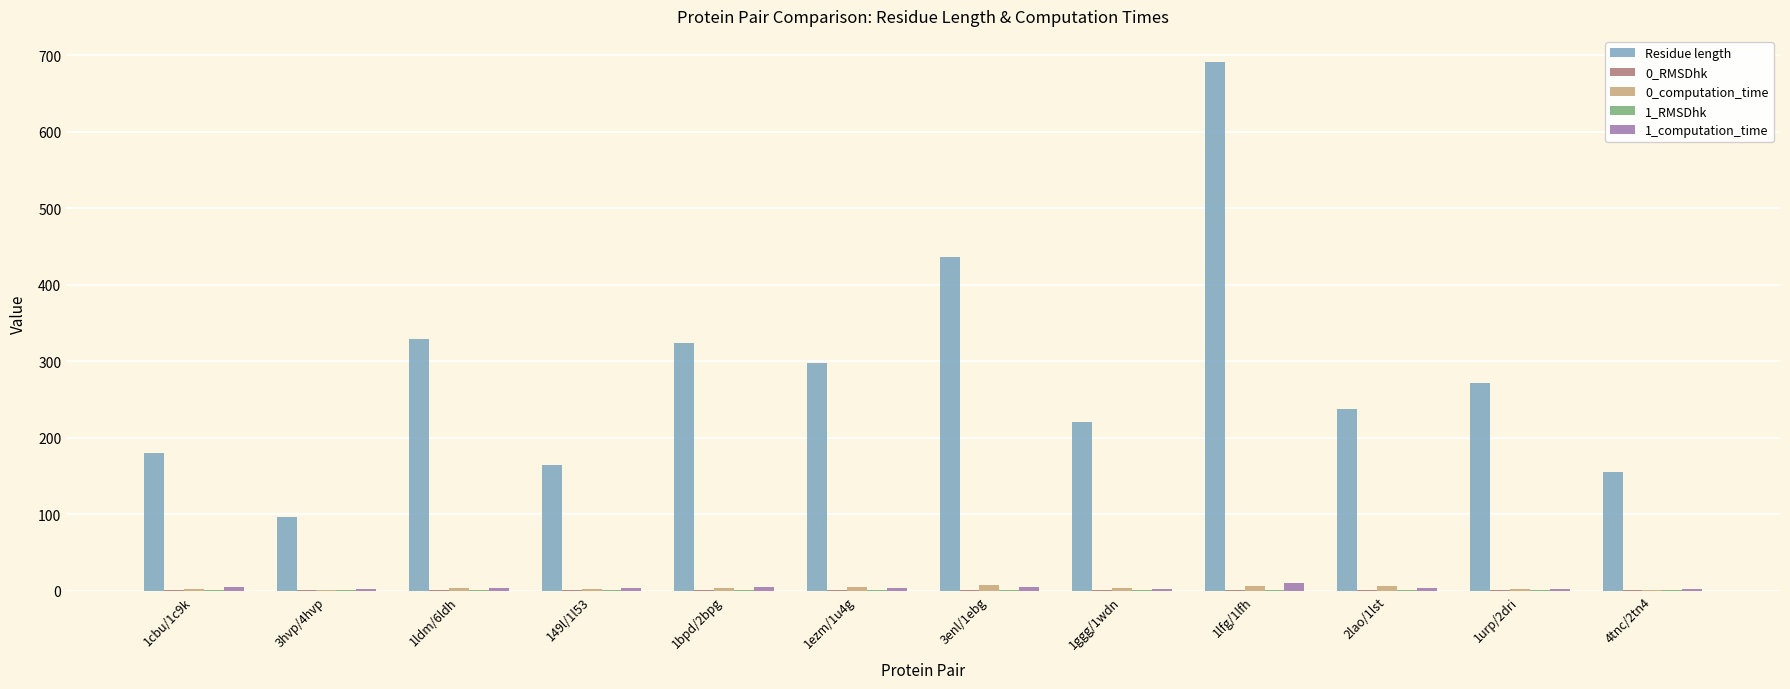

The value of Residue length at 149l/1l53 is 34.9. True or false?

False